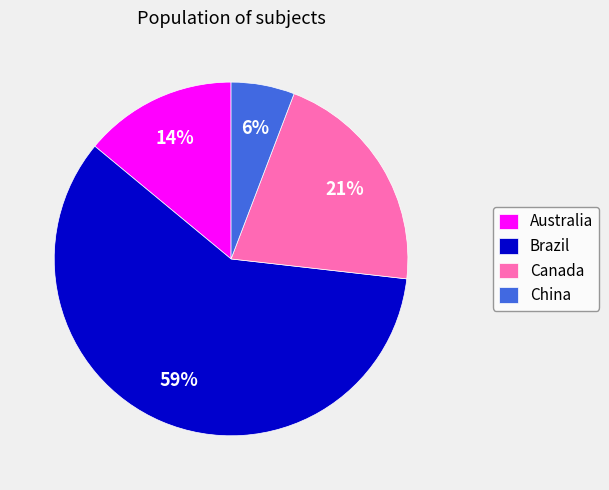

Between China and Australia, which is larger?

Australia